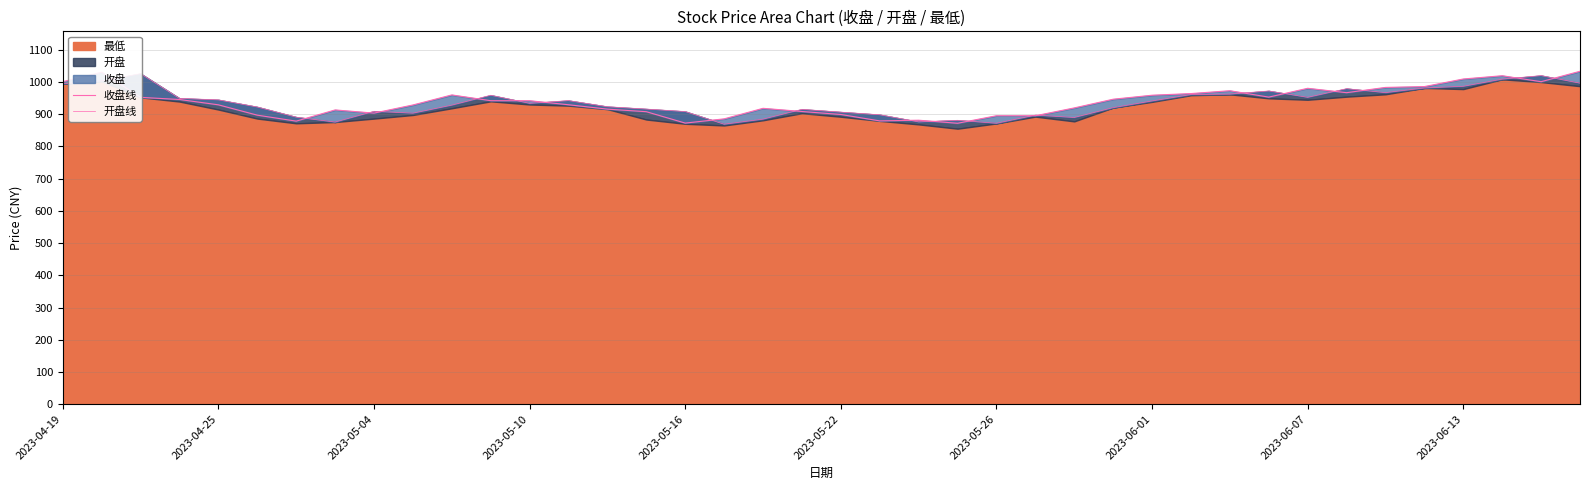

Between which two adjacent categories do 开盘线 and 收盘线 first intersect?

2023-04-25 and 2023-05-04